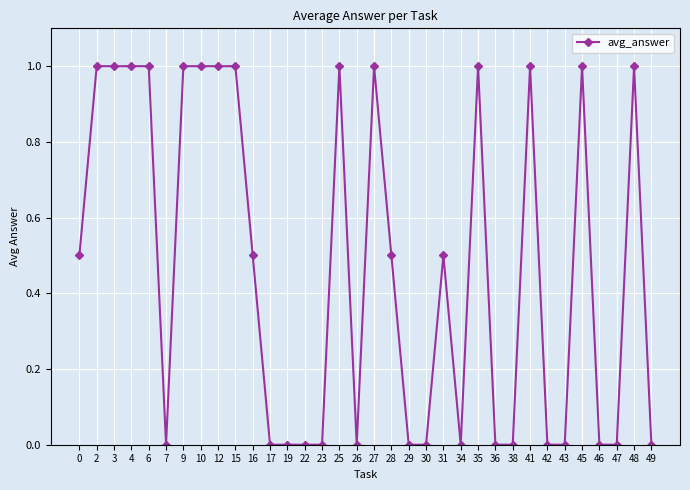

How many categories are shown in the chart?

34